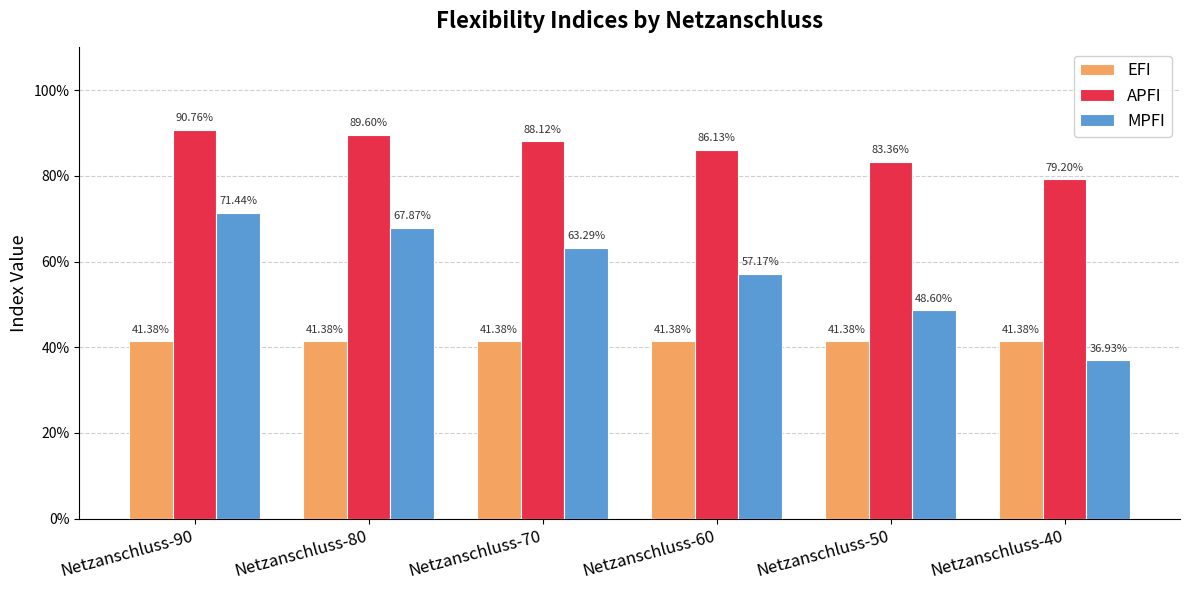

Does the chart contain any negative values?

No